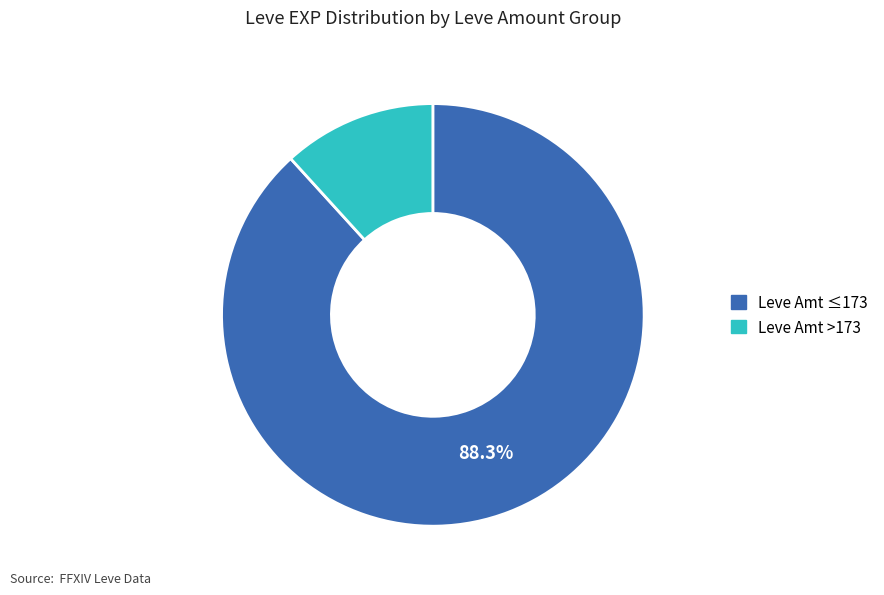

Does any single category account for the majority?

Yes